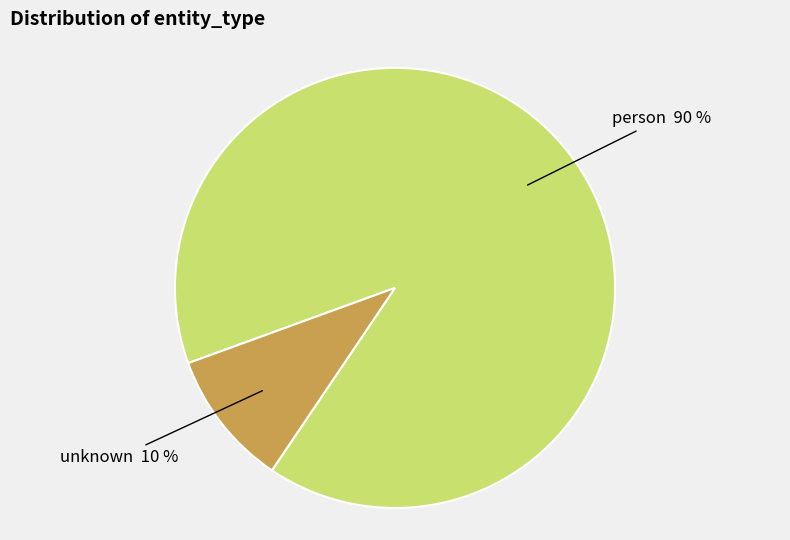

What percentage is the unknown slice, to the nearest percent?

10%